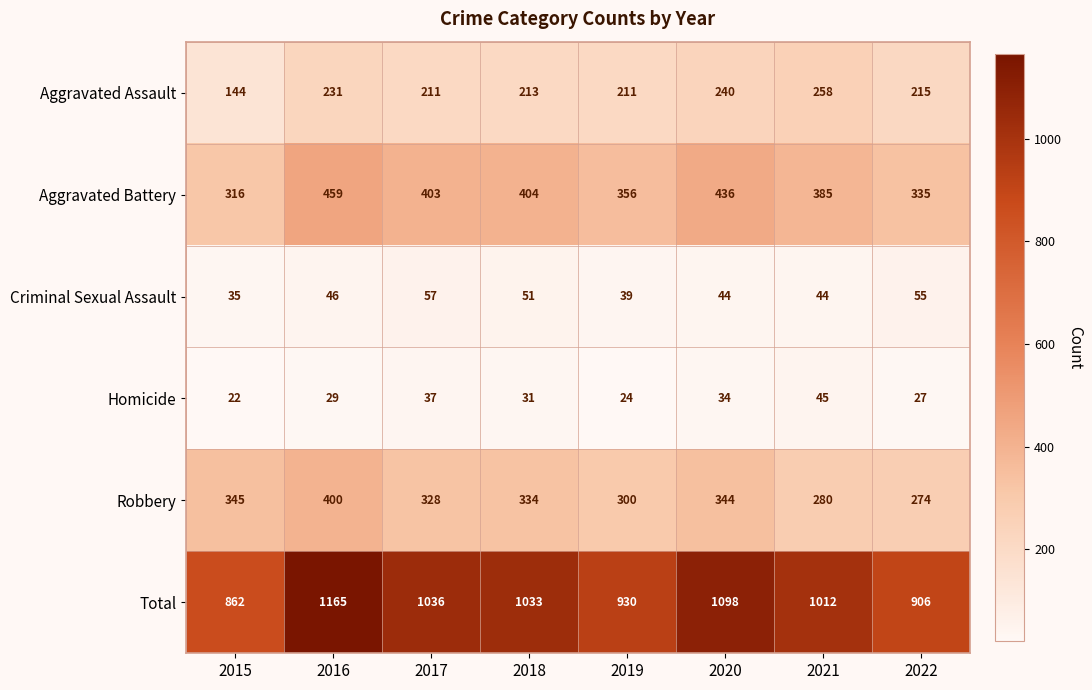

At which category is the sum across all series the highest?

2016